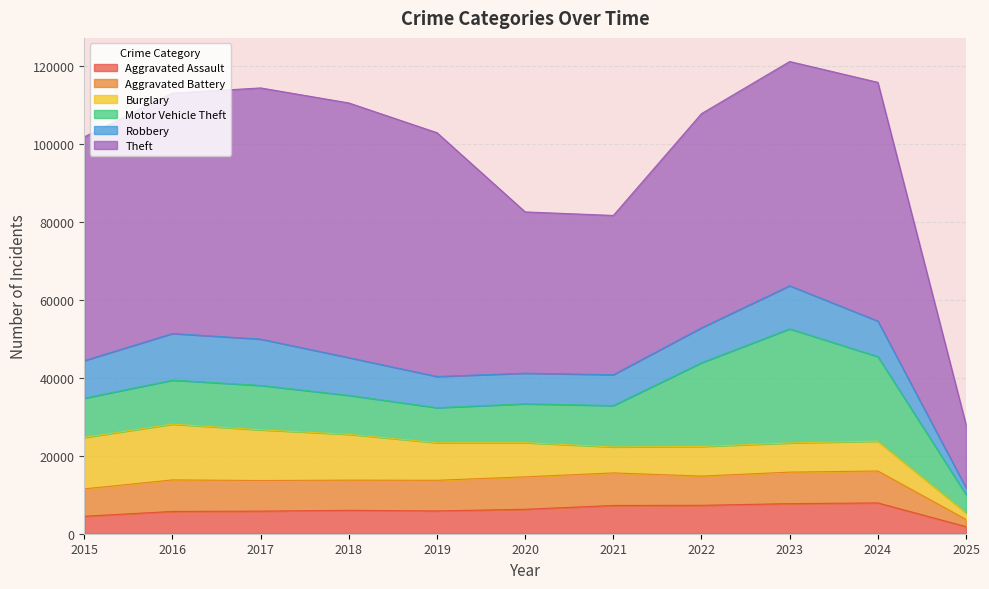

After their last crossing, which series has the higher values: Aggravated Assault or Robbery?

Aggravated Assault